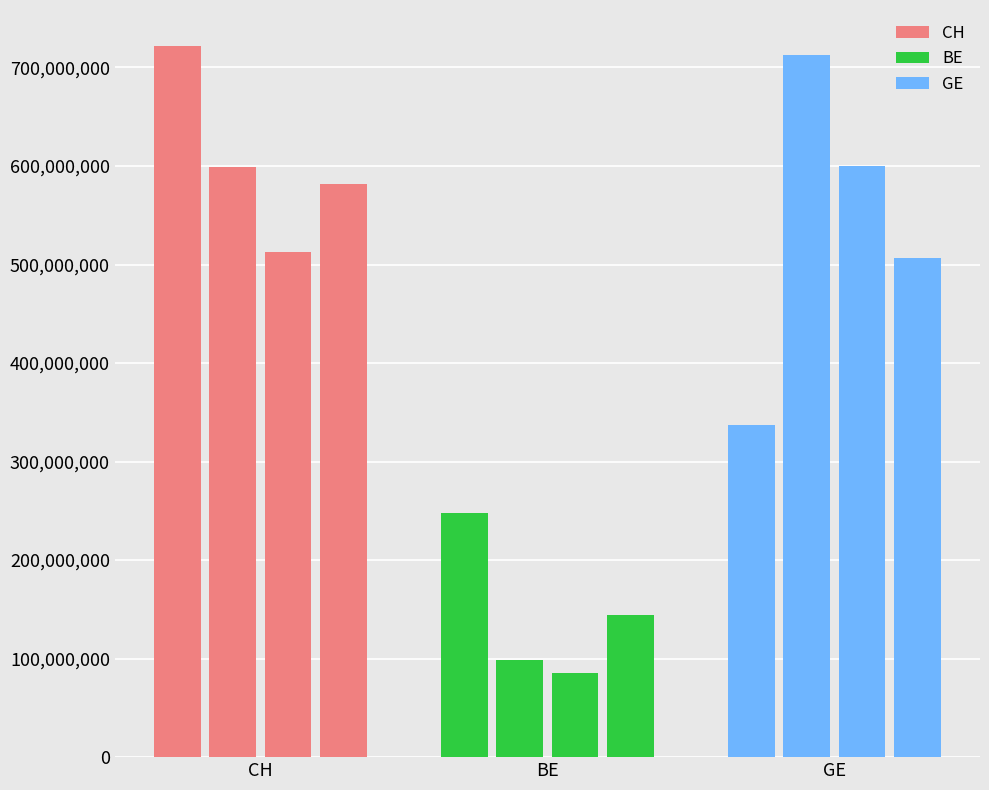

What is the label of the 2nd bar from the left?

BE